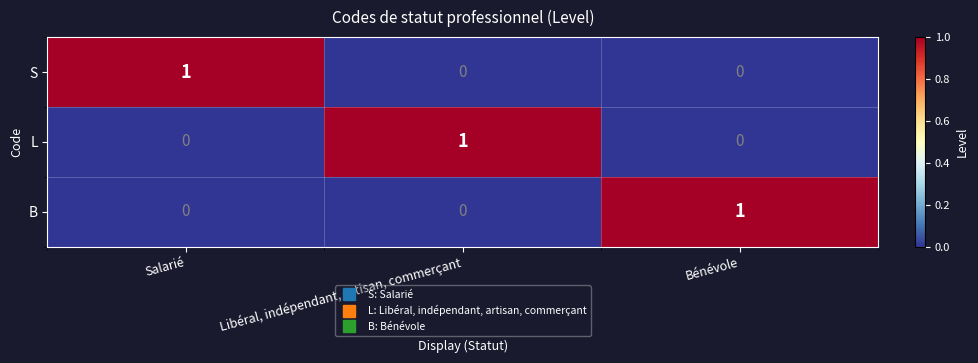

At how many categories does at least one series exceed 0?

3